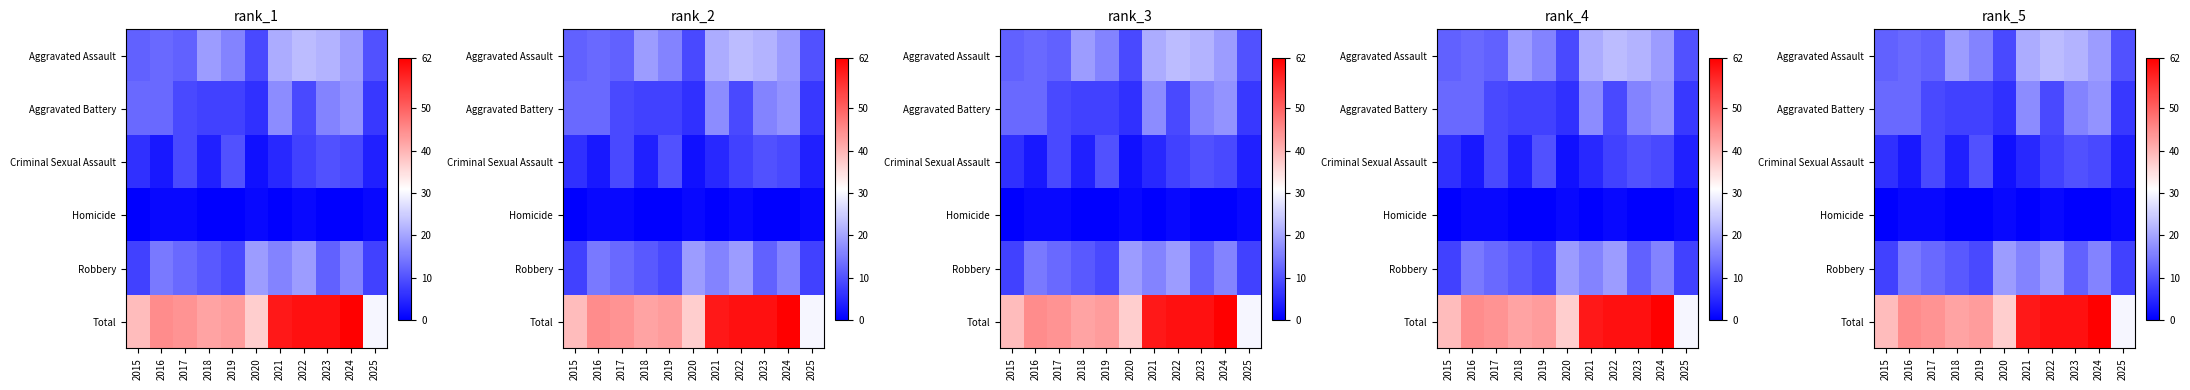

The Criminal Sexual Assault series shows 4 at 2025. True or false?

True